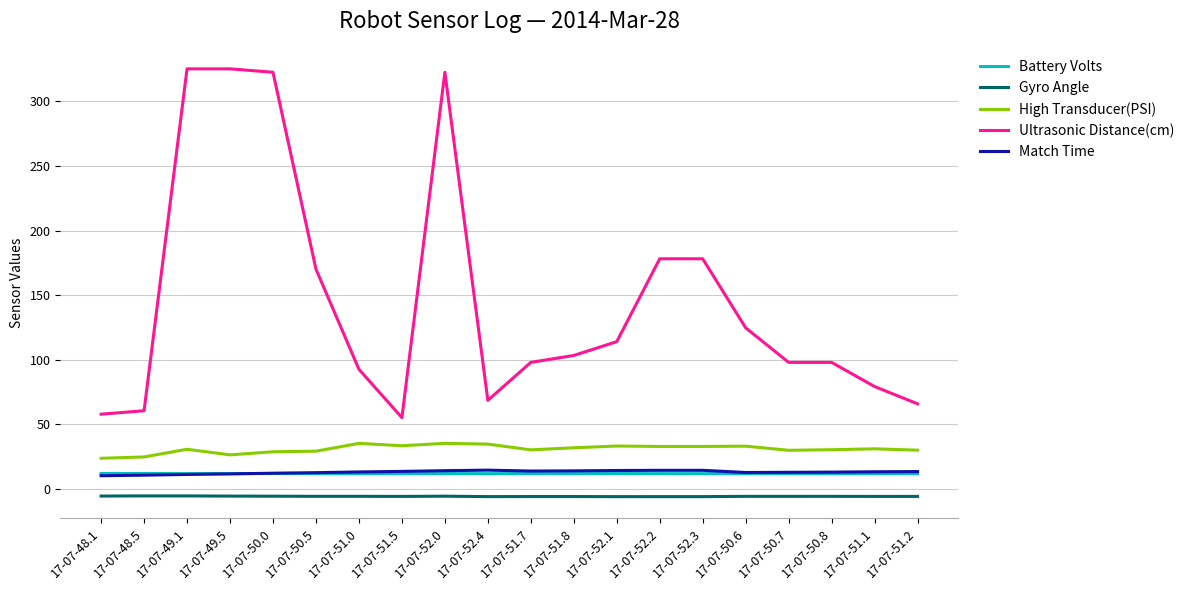

What are all the series names shown in the legend?

Battery Volts, Gyro Angle, High Transducer(PSI), Ultrasonic Distance(cm), Match Time